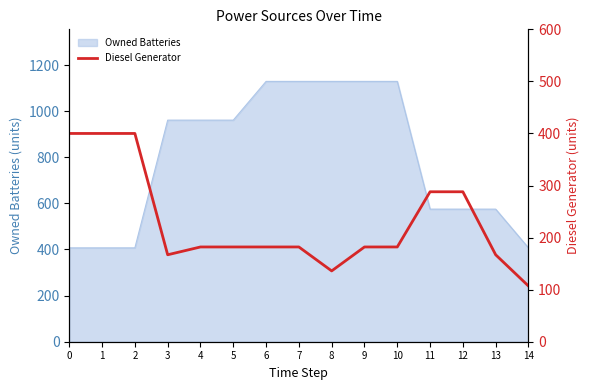

How many points are lower than both their immediate neighbors (excluding endpoints)?

2